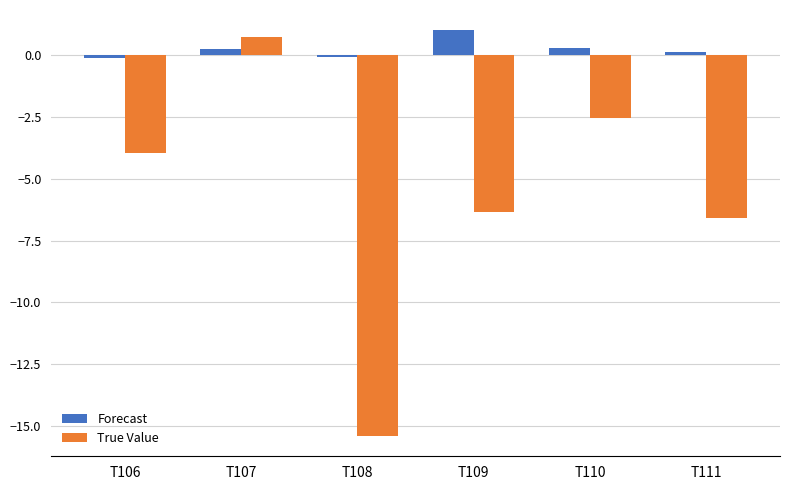

How many data points in True Value are above -3?

2